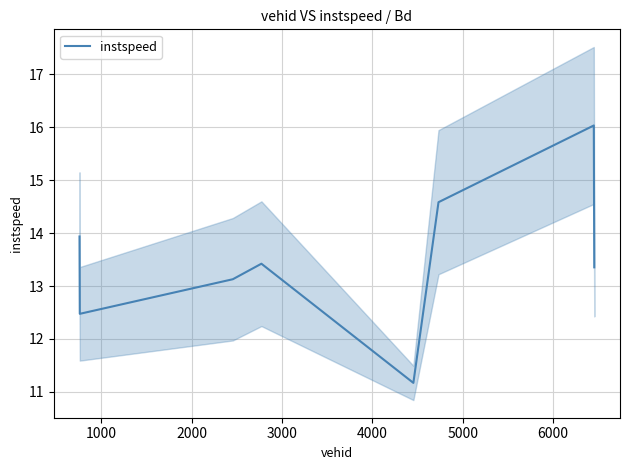

What is the maximum value for instspeed?

16.0